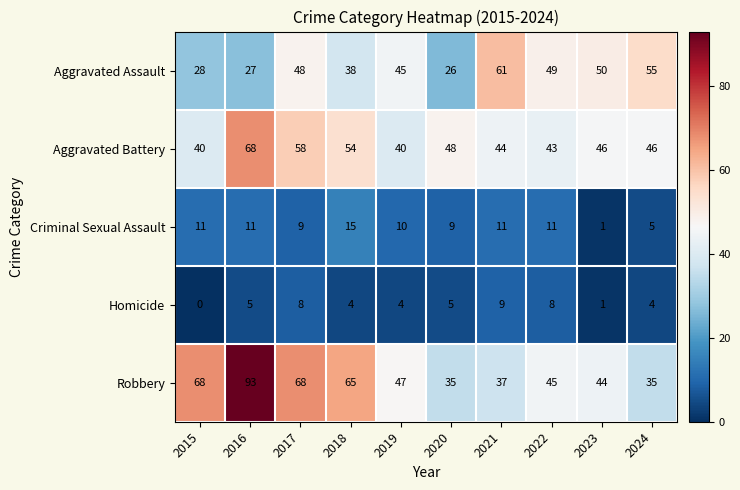

Read the Aggravated Battery value at 2017.

58